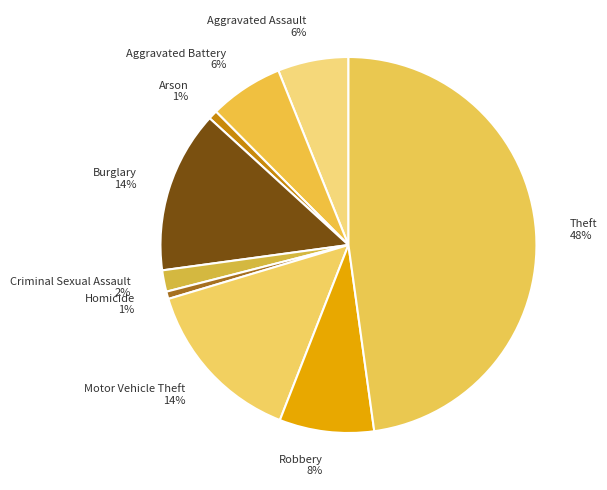

Count the number of slices in the pie.

9